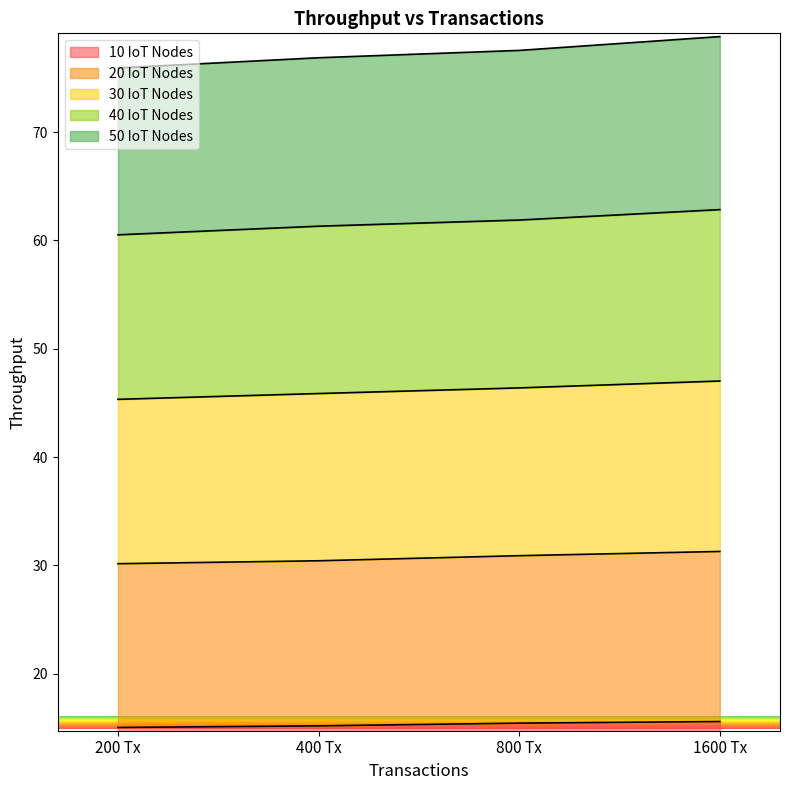

What is the minimum value for 10 IoT Nodes?

15.0